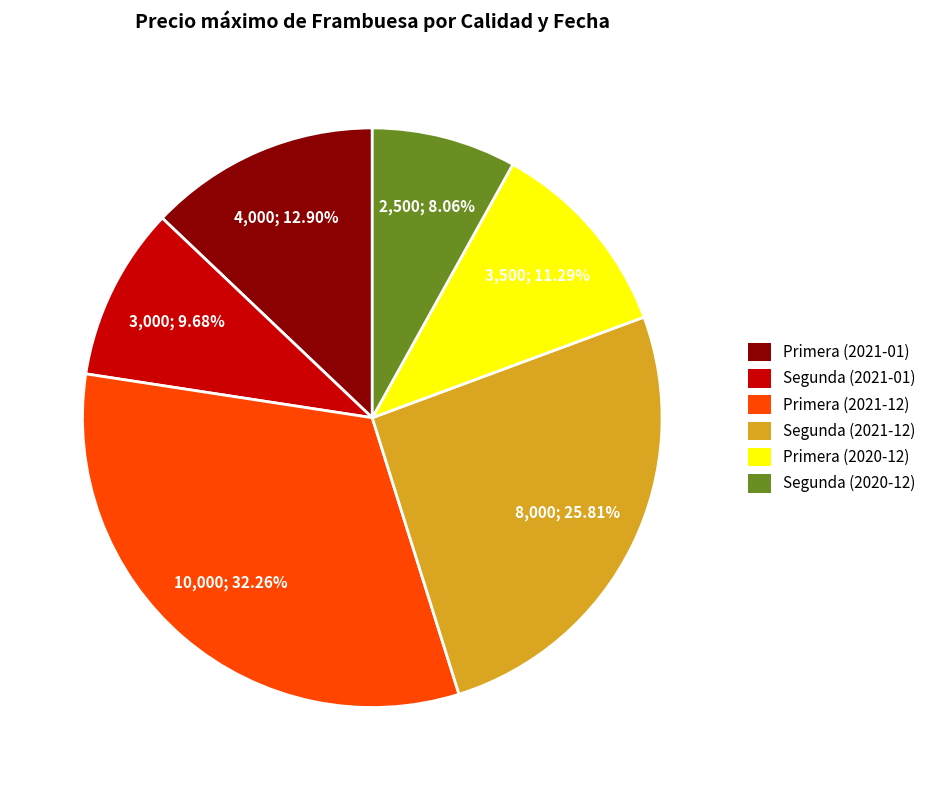

To the nearest percent, what is the average slice percentage?

17%